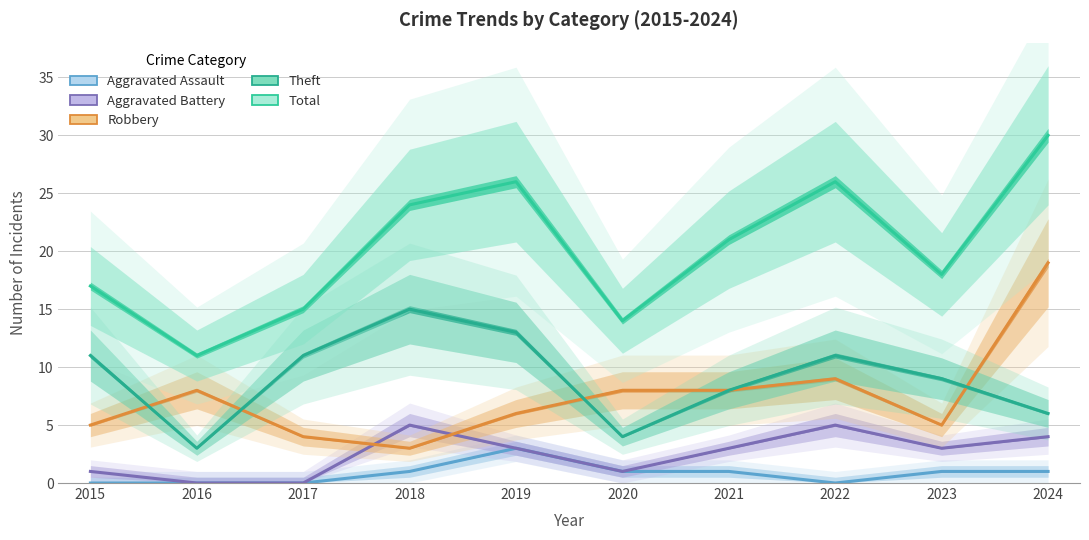

Reading right to left, extract all data points from this chart.

Robbery: 19	5	9	8	8	6	3	4	8	5
Theft: 6	9	11	8	4	13	15	11	3	11
Aggravated Battery: 4	3	5	3	1	3	5	0	0	1
Aggravated Assault: 1	1	0	1	1	3	1	0	0	0
Total: 30	18	26	21	14	26	24	15	11	17